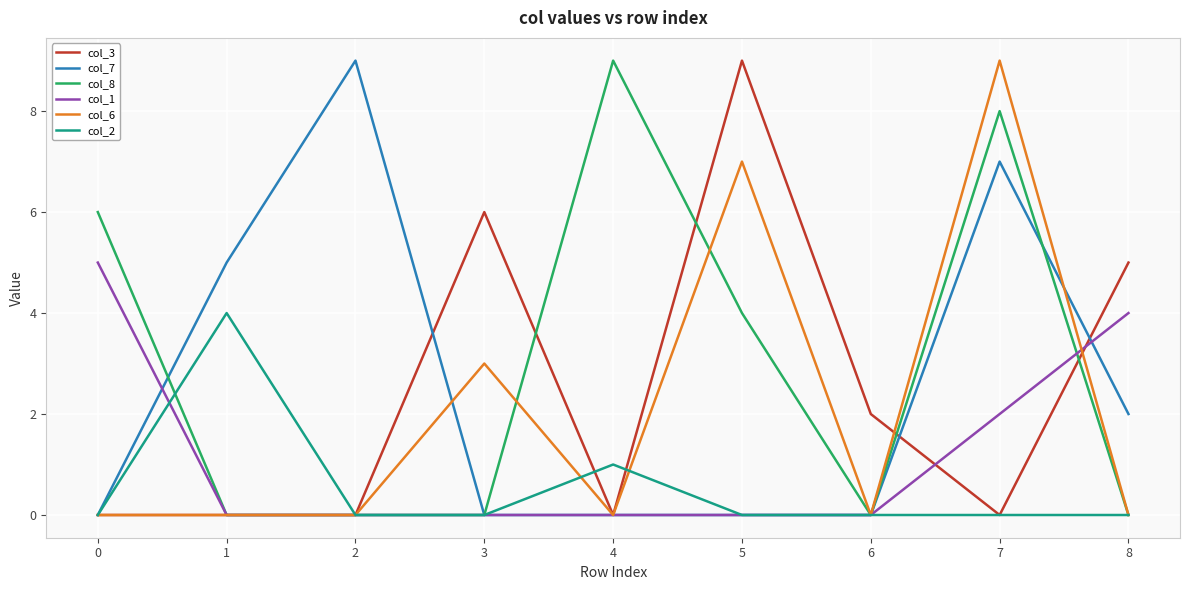

Reading left to right, extract all data points from this chart.

col_3: 0=0	1=0	2=0	3=6	4=0	5=9	6=2	7=0	8=5
col_7: 0=0	1=5	2=9	3=0	4=0	5=0	6=0	7=7	8=2
col_8: 0=6	1=0	2=0	3=0	4=9	5=4	6=0	7=8	8=0
col_1: 0=5	1=0	2=0	3=0	4=0	5=0	6=0	7=2	8=4
col_6: 0=0	1=0	2=0	3=3	4=0	5=7	6=0	7=9	8=0
col_2: 0=0	1=4	2=0	3=0	4=1	5=0	6=0	7=0	8=0